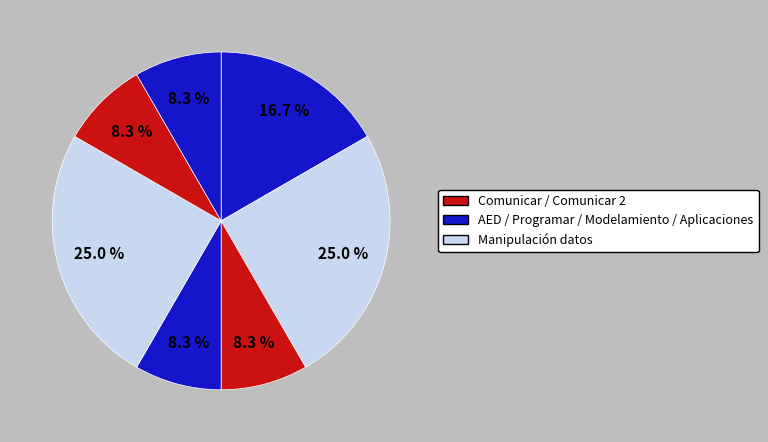

Which slice is the smallest?

Comunicar